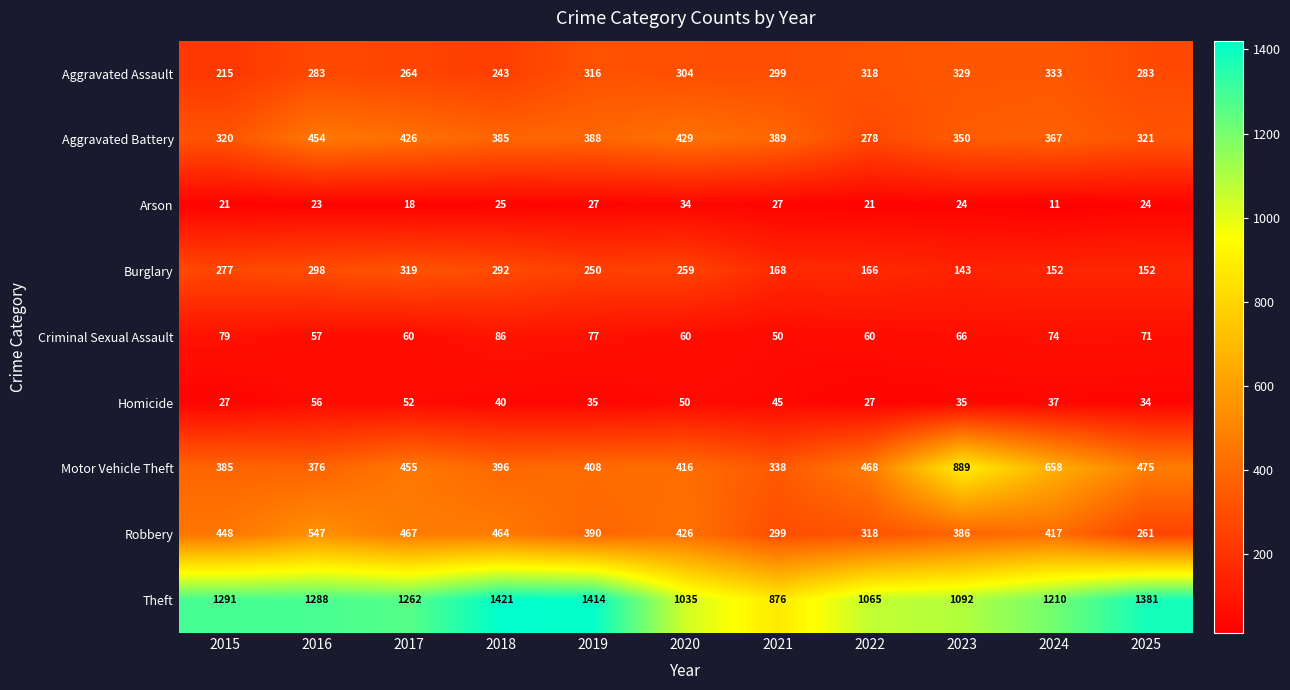

At which category is the sum across all series the highest?

2016